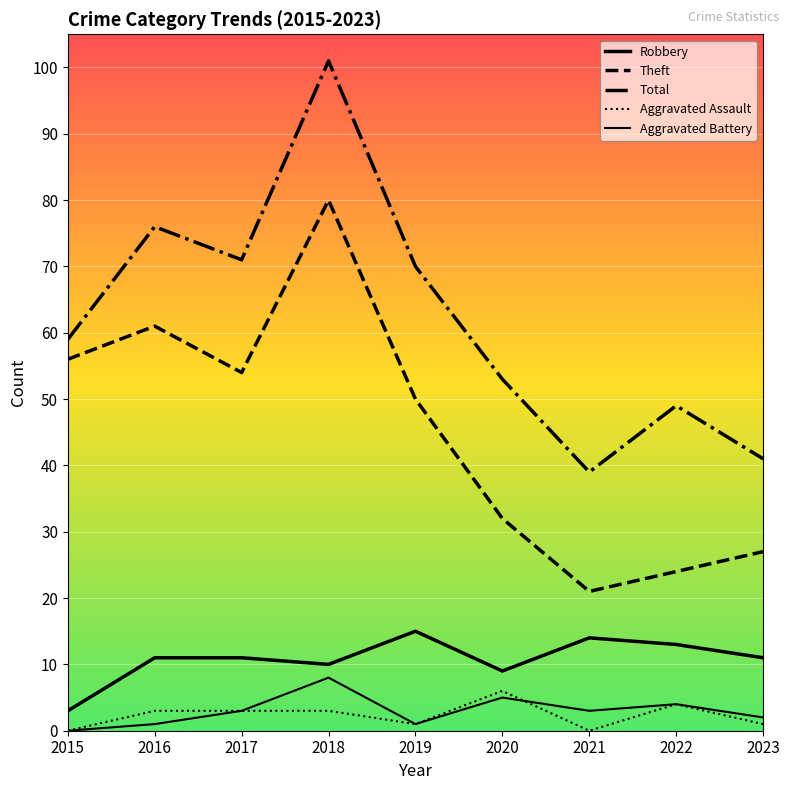

True or false: Robbery and Aggravated Assault intersect in this chart.

False